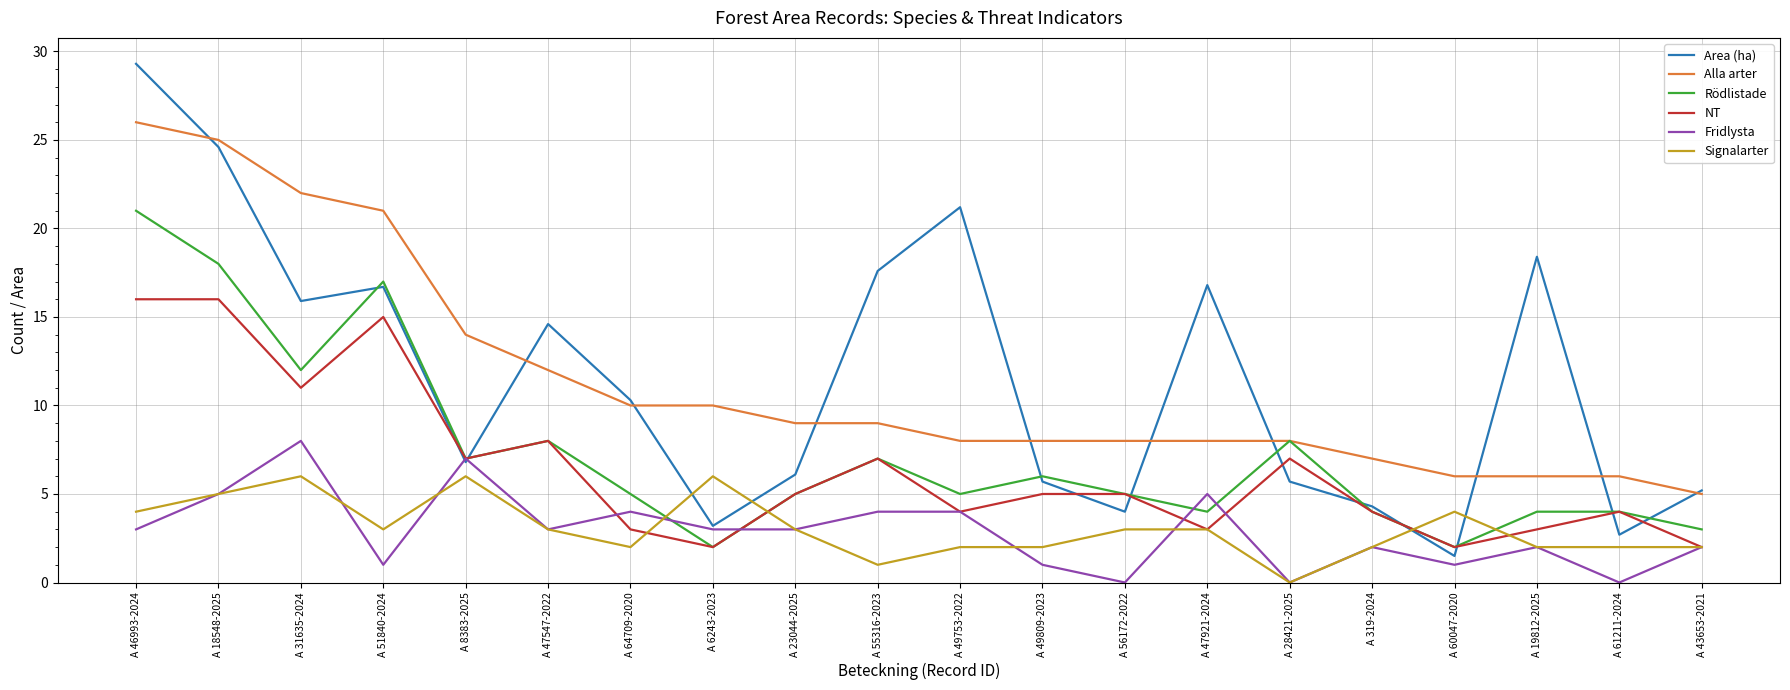

True or false: Signalarter and Alla arter cross at least once.

False